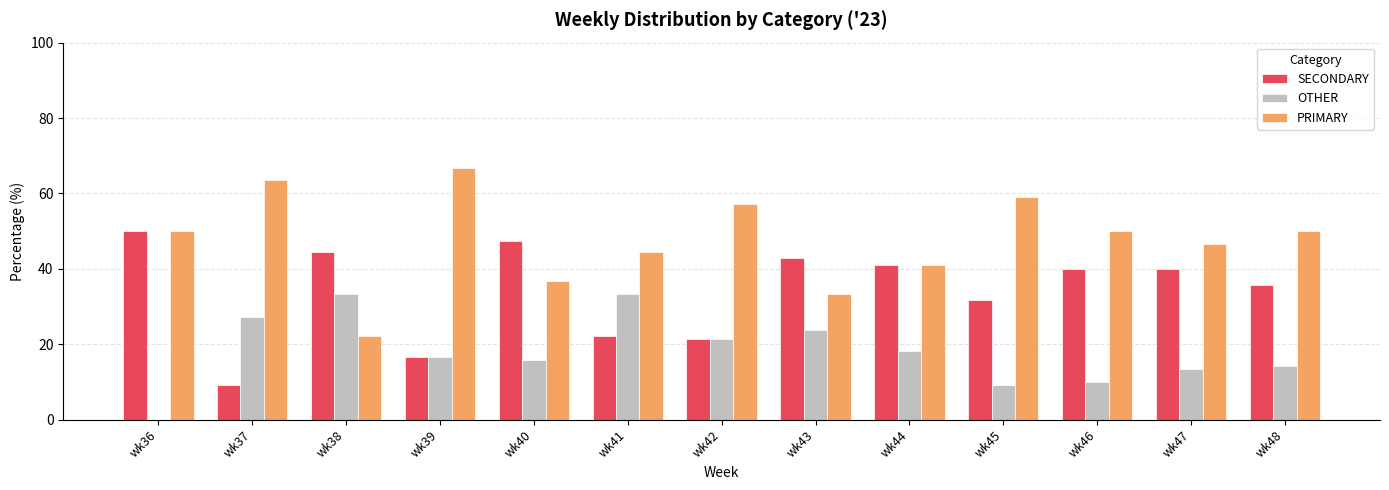

What is the sum of all OTHER values?

236.5